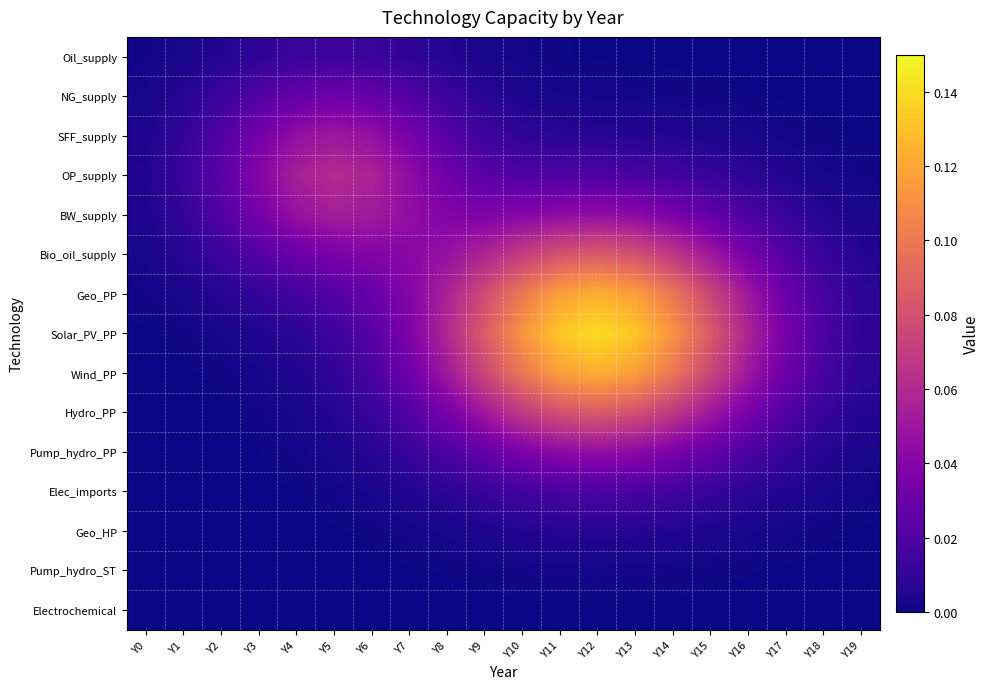

What is the total value across all series at Y18?

0.1